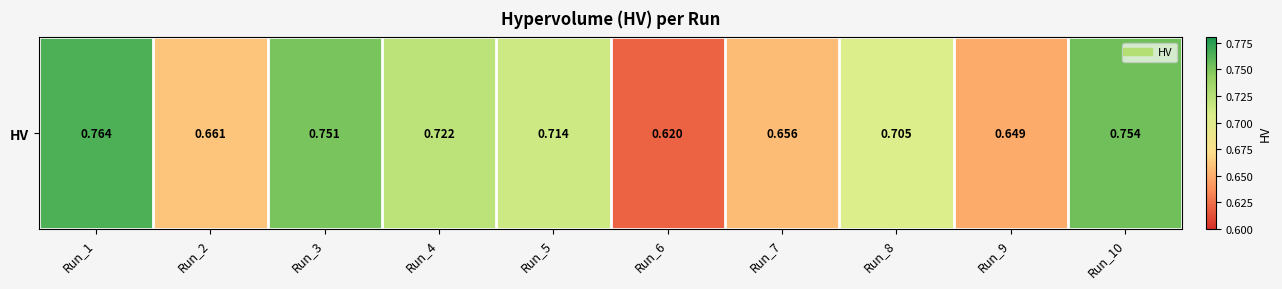

How many data points does each series have?

10